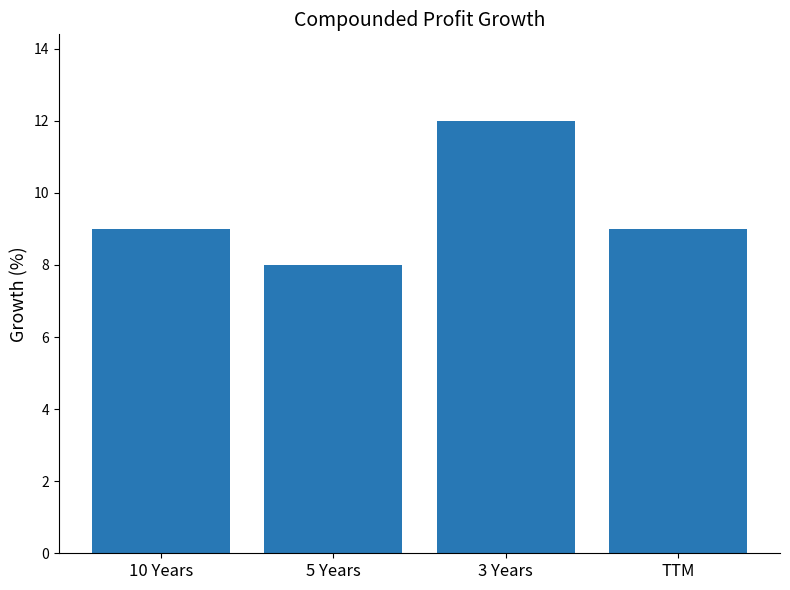

What position from the right is 5 Years?

3